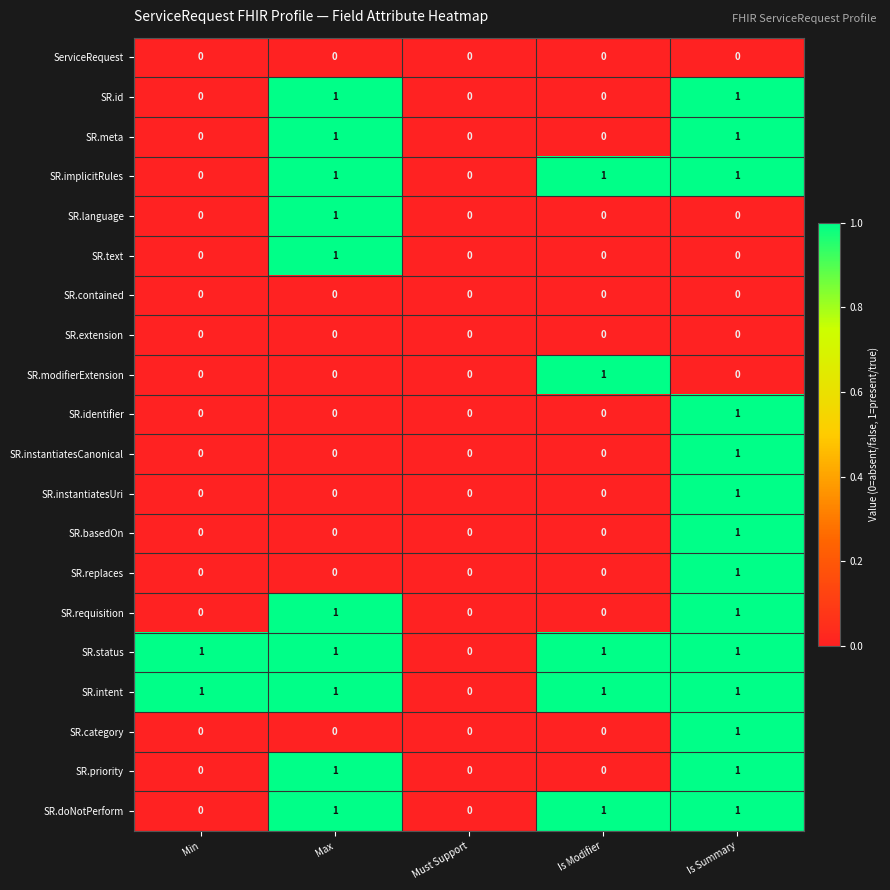

At which label does SR.text reach its peak?

Max